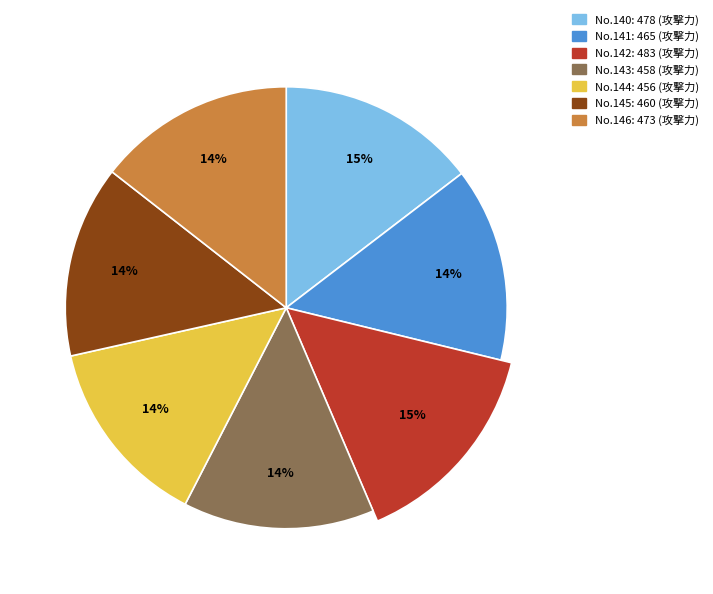

To the nearest percent, what percentage of the pie is 140?

15%